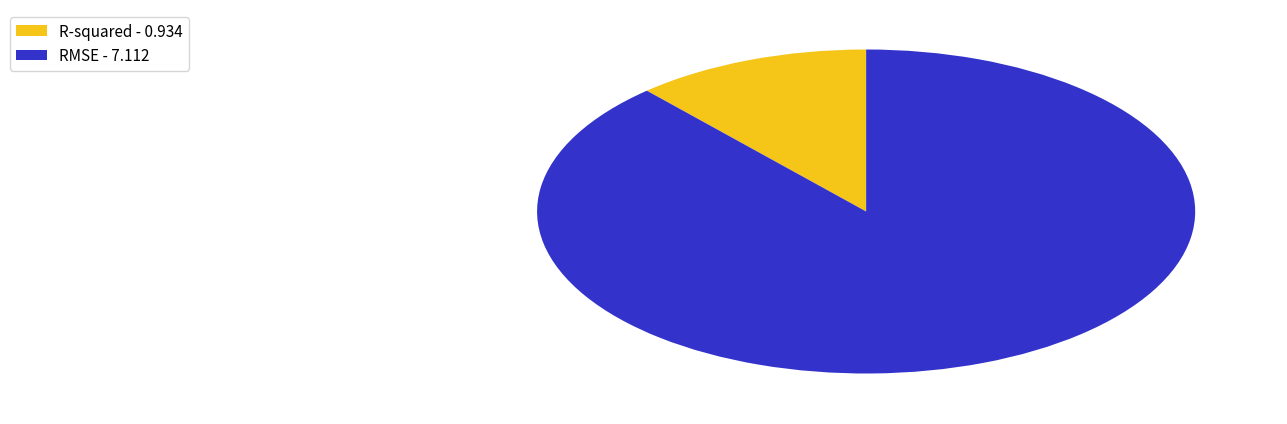

Count the number of slices in the pie.

2